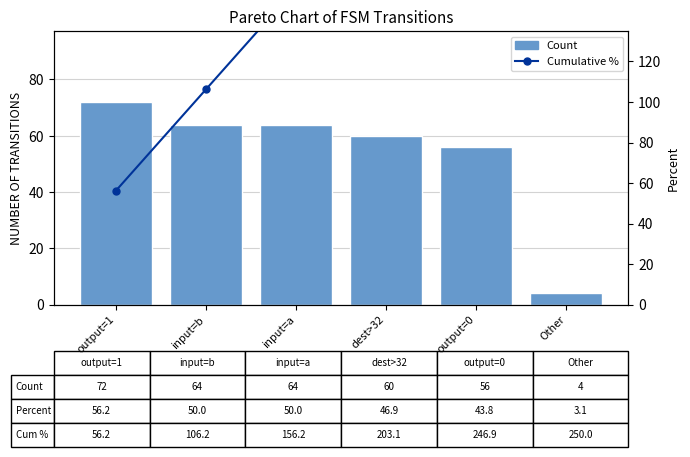

At how many categories does at least one series exceed 62?

6